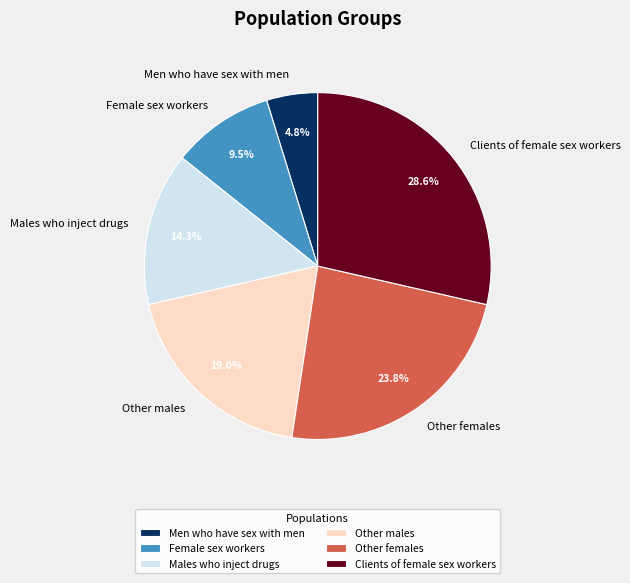

To the nearest percent, what is the difference between the Males who inject drugs and Men who have sex with men slice percentages?

10%